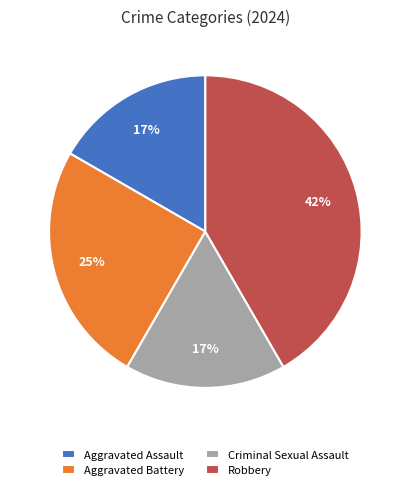

How much of the chart is everything except Criminal Sexual Assault?

83.3%